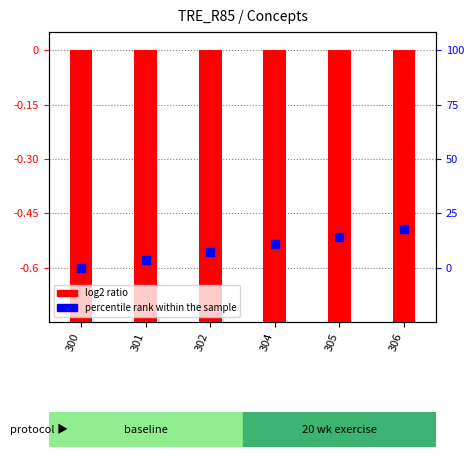

Read the value at 305.

-0.8